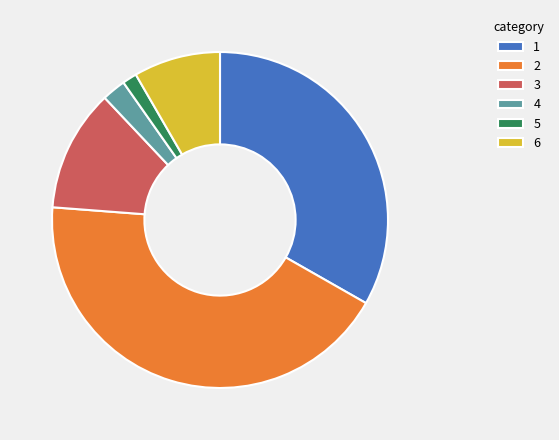

Do 6 and 3 together represent more than half of the pie?

No